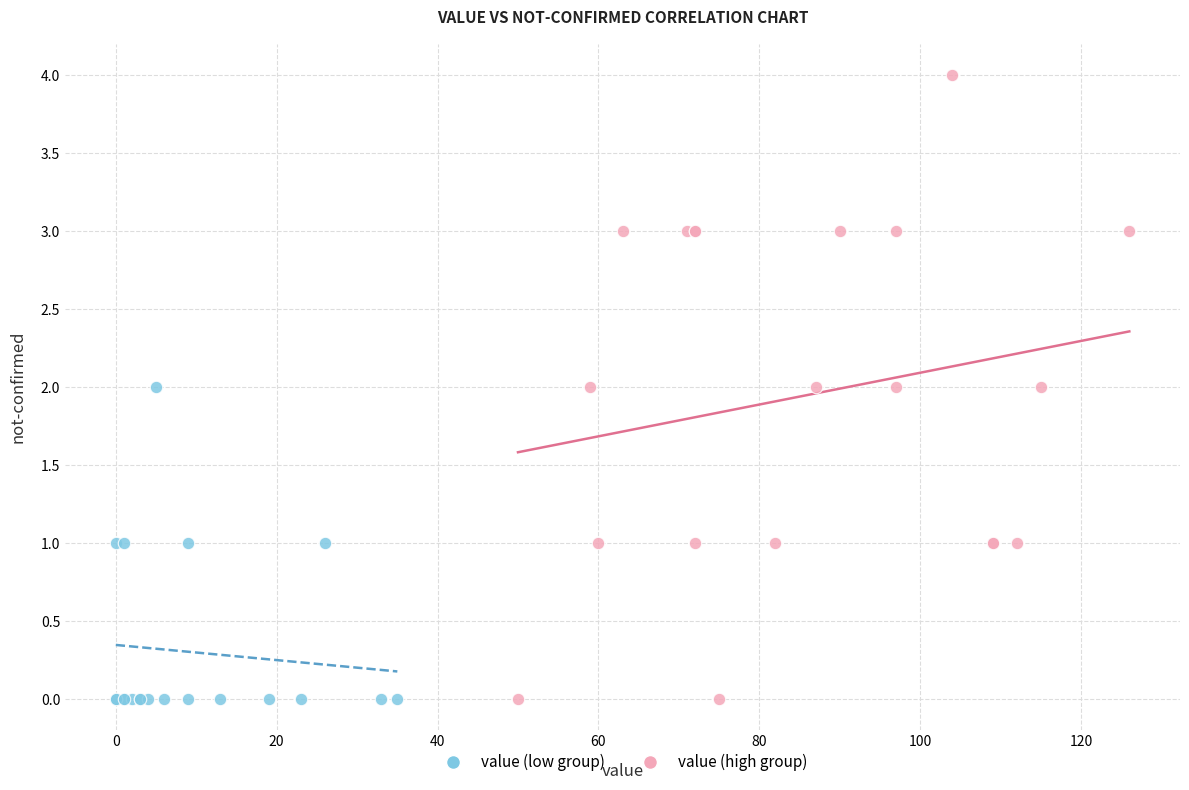

Which series reaches the maximum Y coordinate?

value (high group)